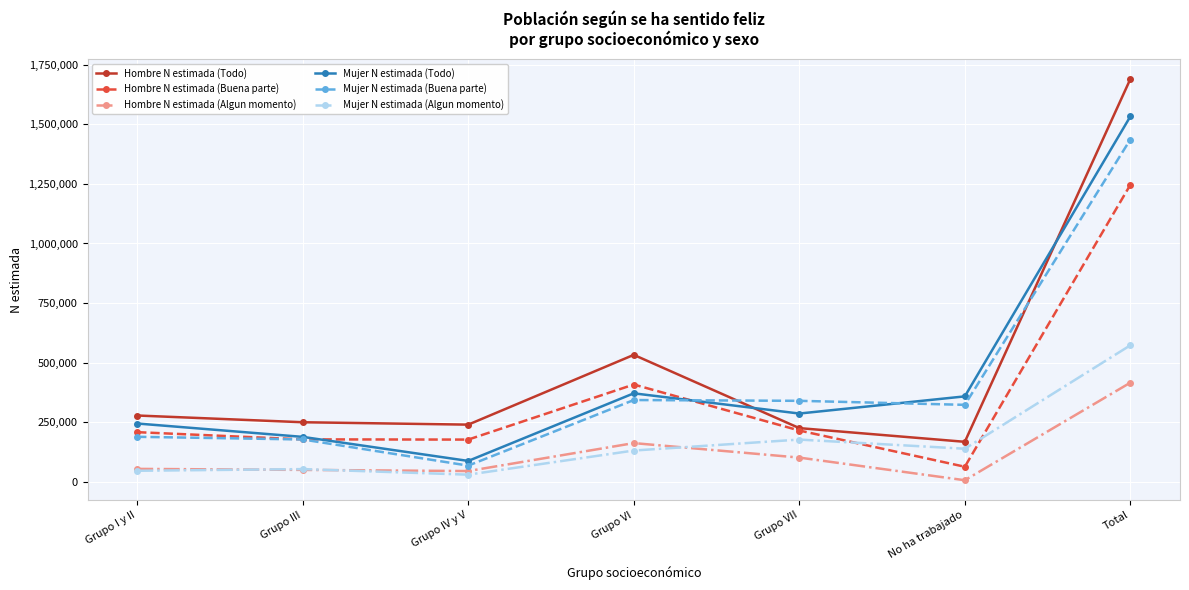

What is the sum of the Mujer N estimada (Todo) values at Grupo VII and Grupo VI?

656679